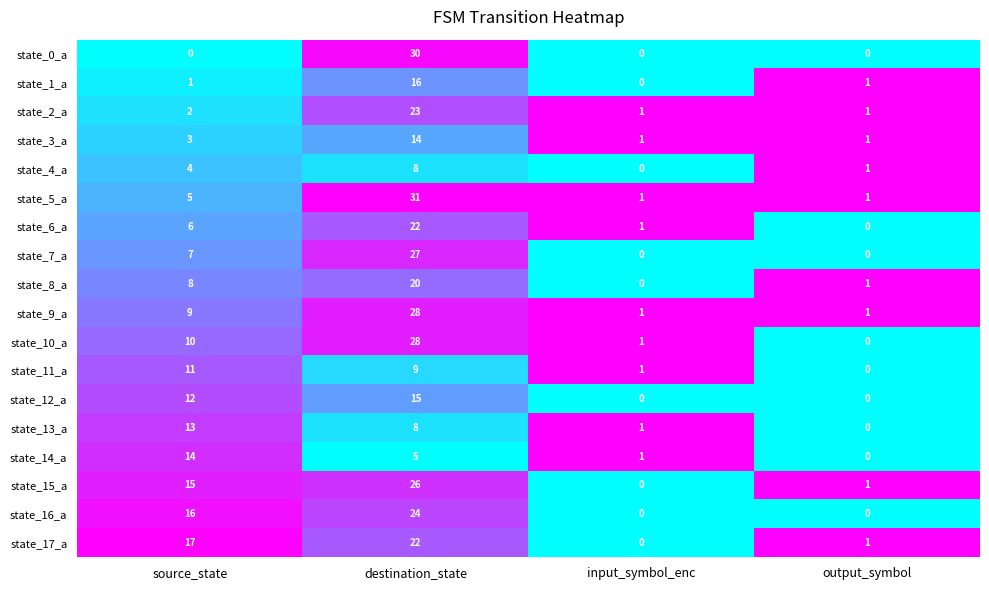

Which category has the highest value in the state_12_a series?

destination_state